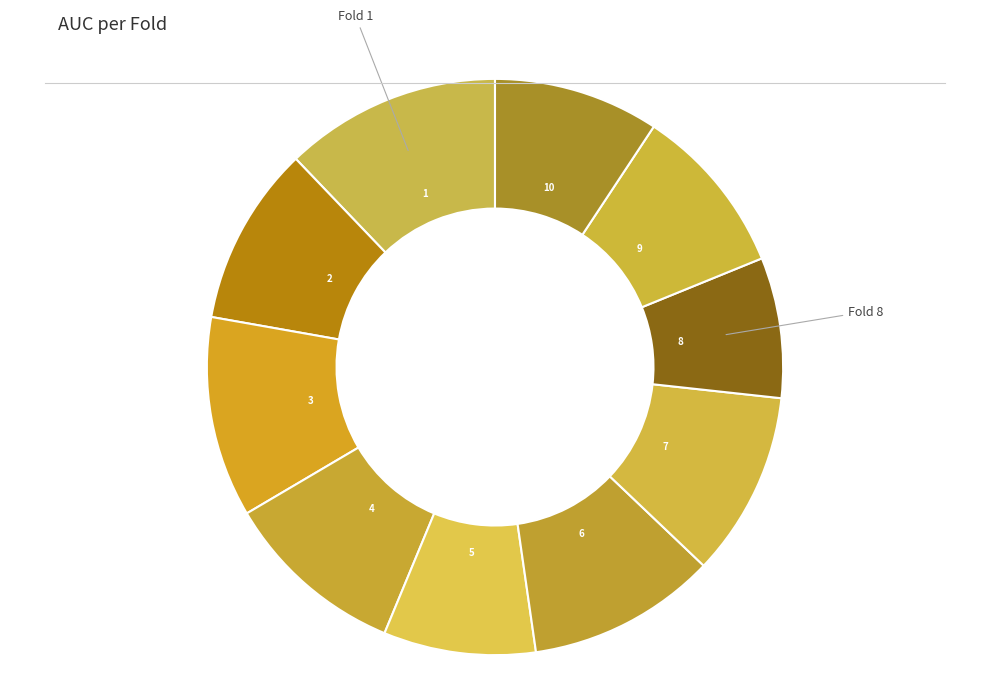

How many segments does this pie chart have?

10